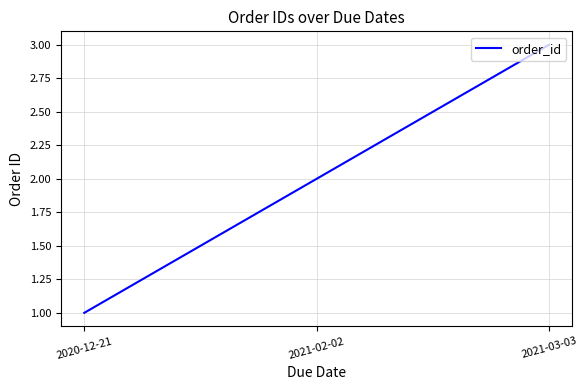

What value does the data have at 2021-03-03?

3